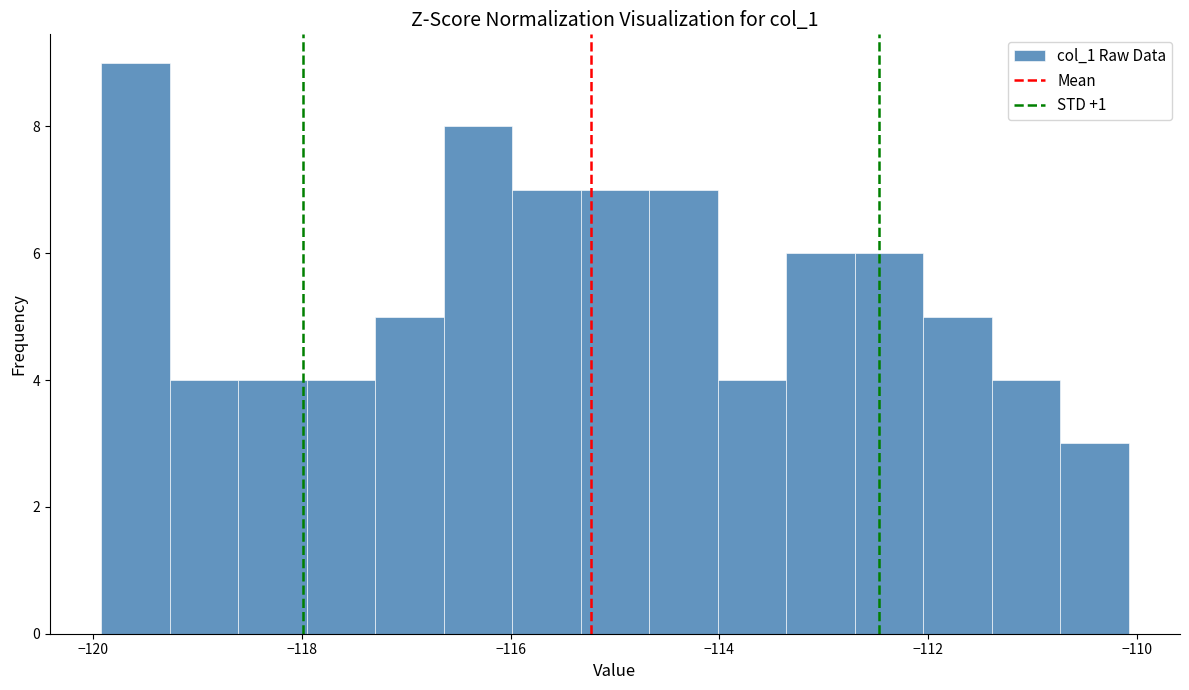

Read against the x-axis, roughly where is the centre of the tallest bar?

-119.6